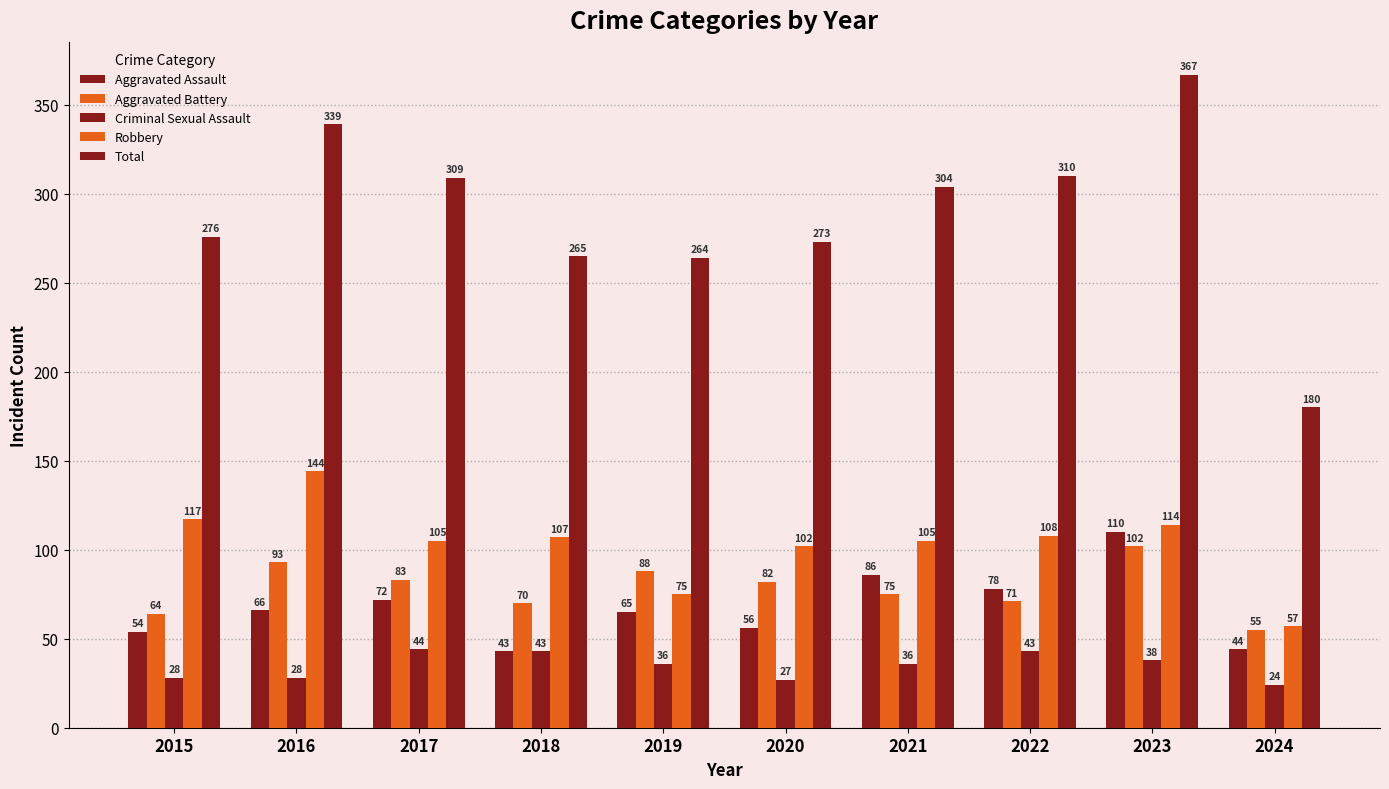

What is the lowest value of the Total series?

180